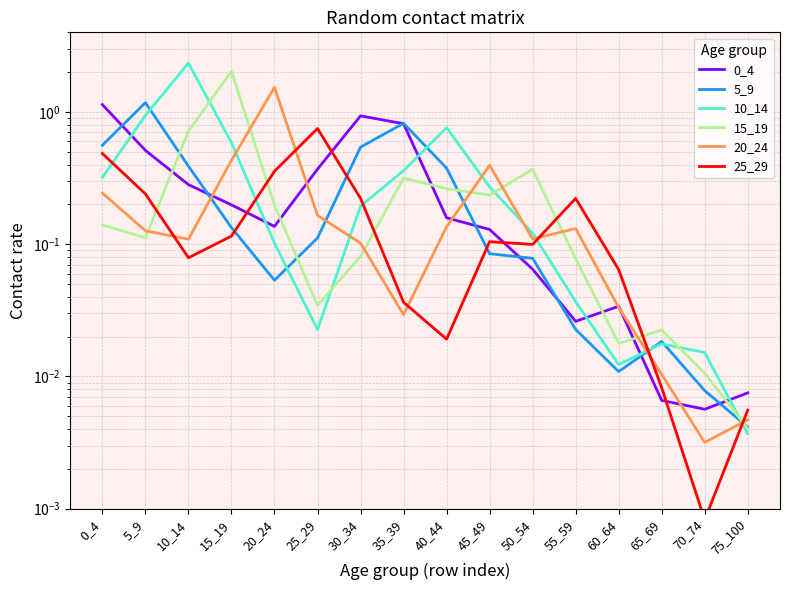

Does the chart display data point markers on the line(s)?

No